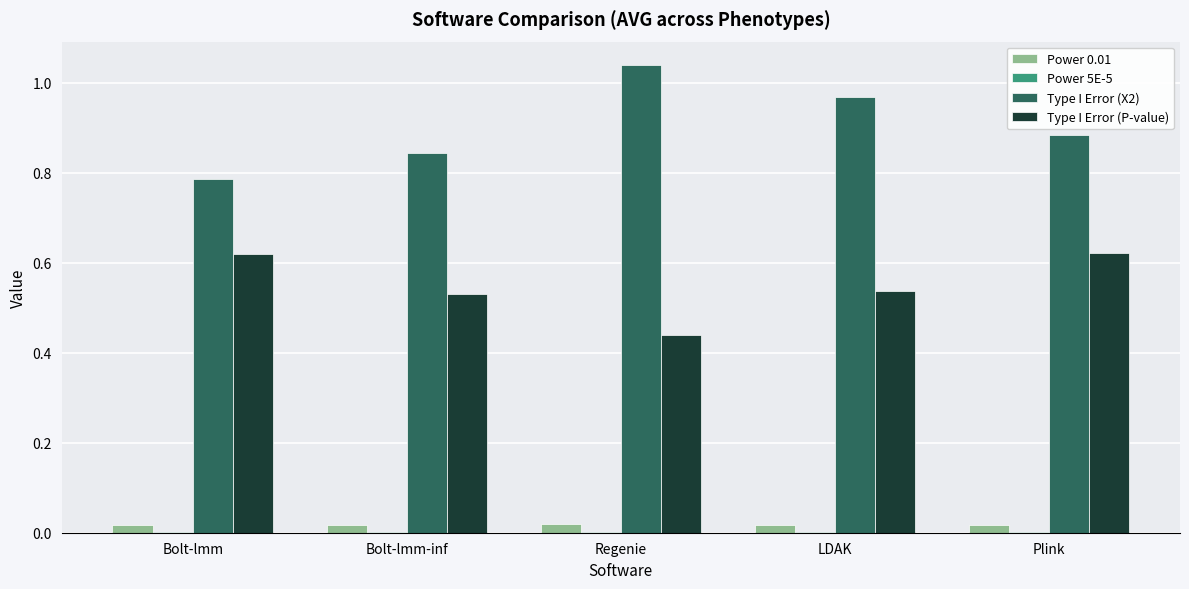

The Type I Error (X2) series shows 1.2 at Bolt-lmm-inf. True or false?

False